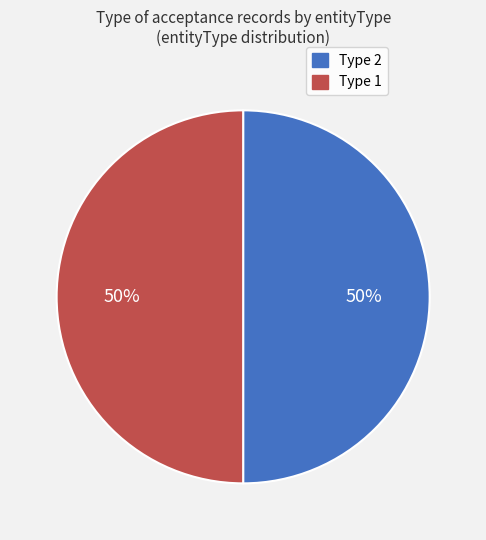

To the nearest percent, what portion does Type 2 represent?

50%